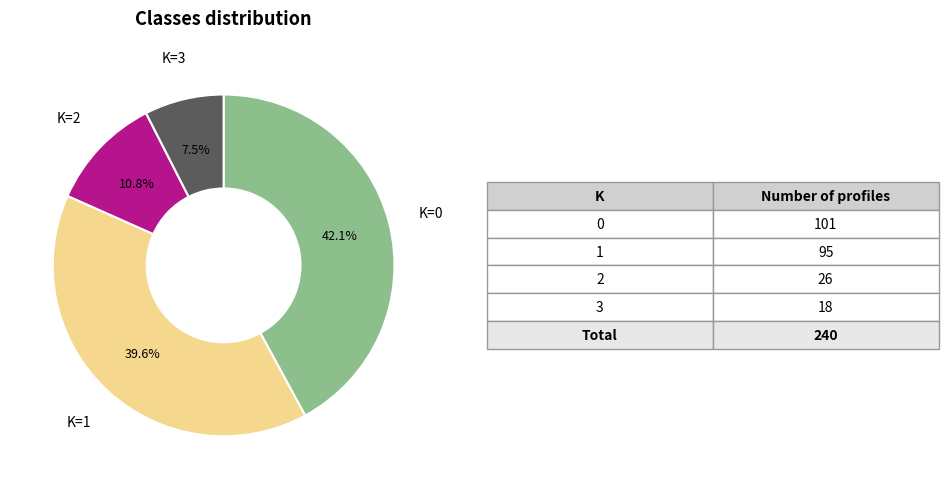

How many slices are in this pie chart?

4